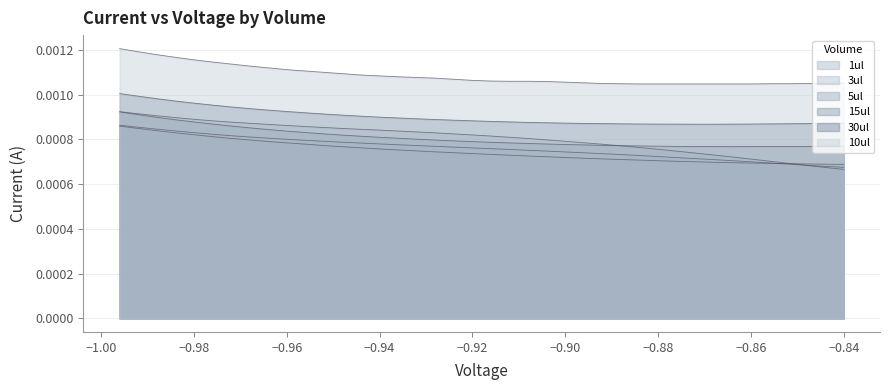

True or false: 1ul has a value of 0.0 at 38.

False